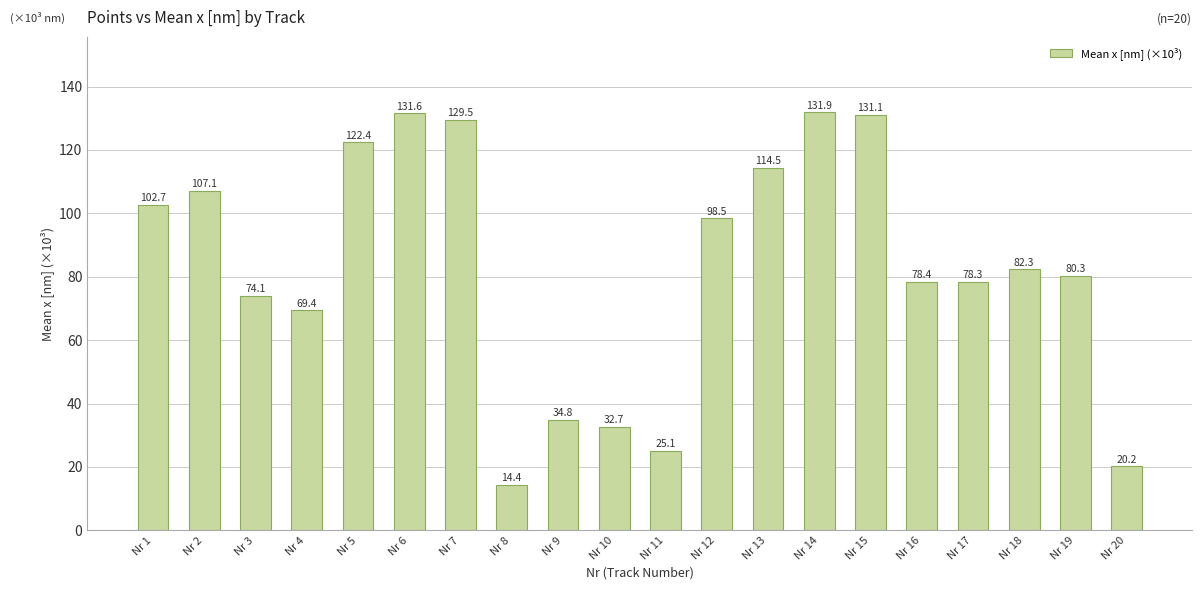

What is the approximate value at Nr 2?

107.1